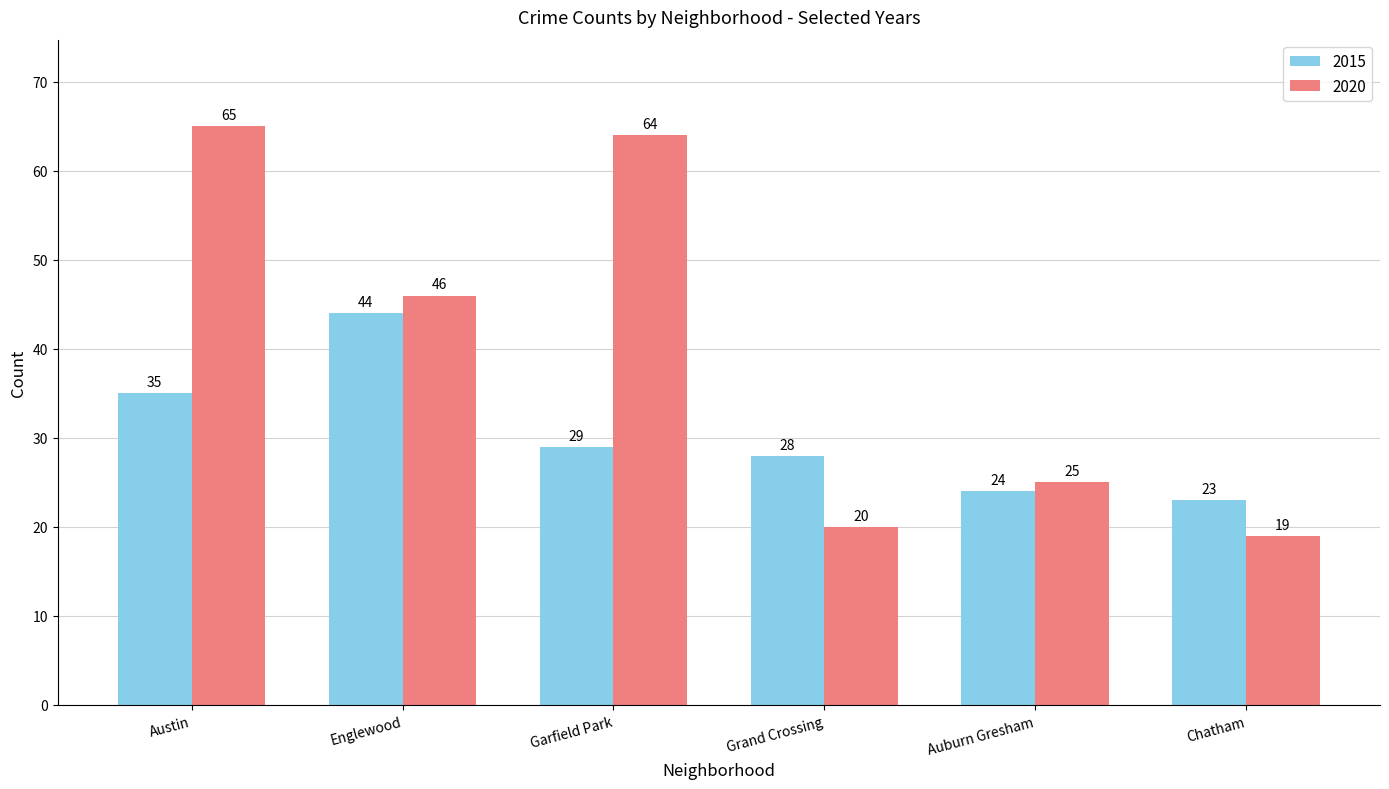

What is the difference between the maximum and second lowest values in the 2015 series?

20